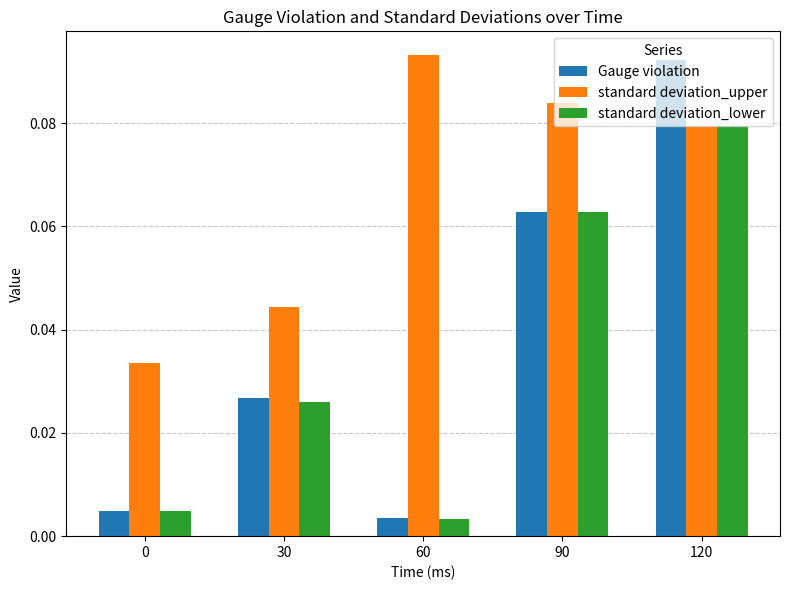

Which series has the largest total across all categories?

standard deviation_upper